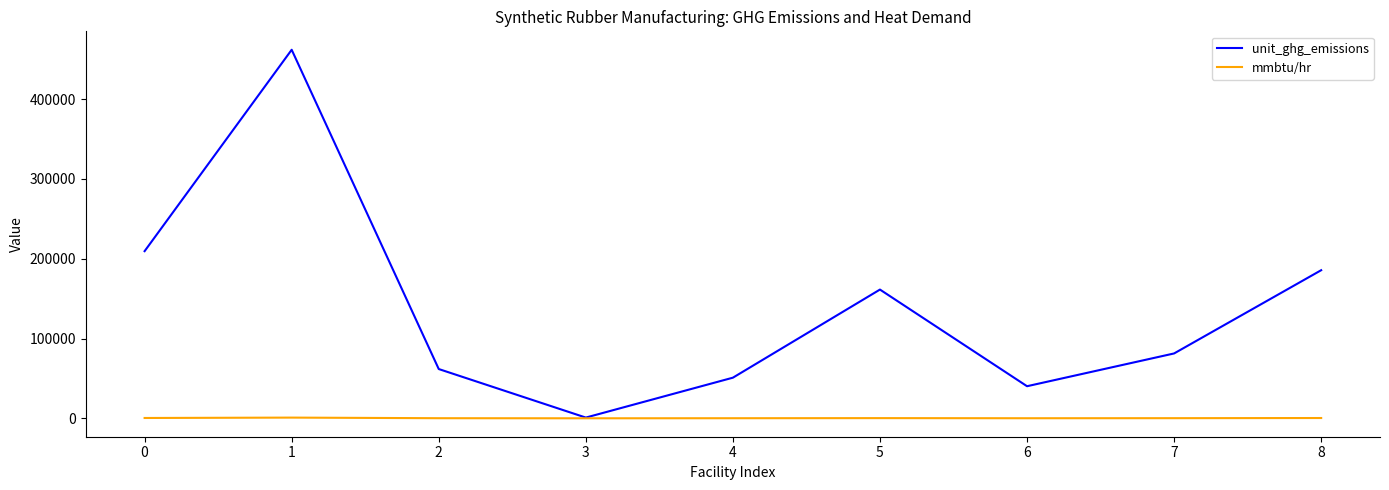

What is the highest value of the unit_ghg_emissions series?

461956.3